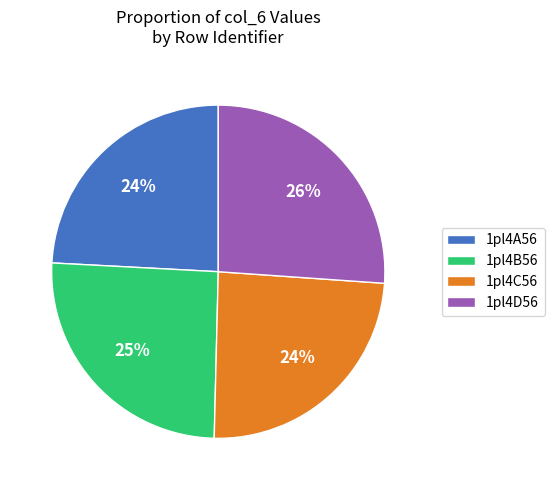

Is 1pl4A56 the majority of the pie?

No